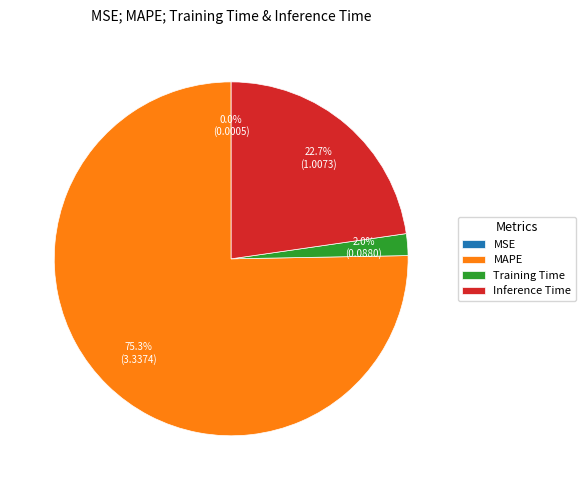

The Inference Time slice represents 23% of the pie. True or false?

True